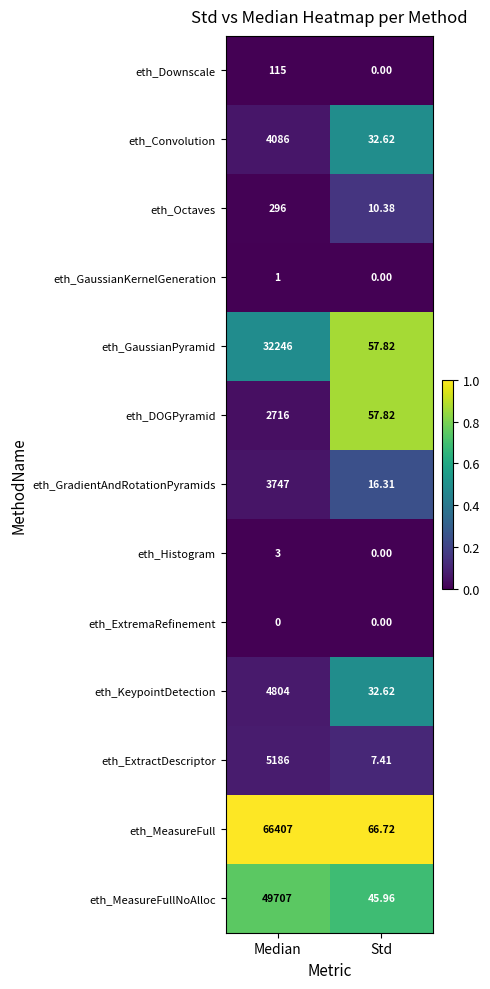

At which category does the chart reach its peak across all series?

Median